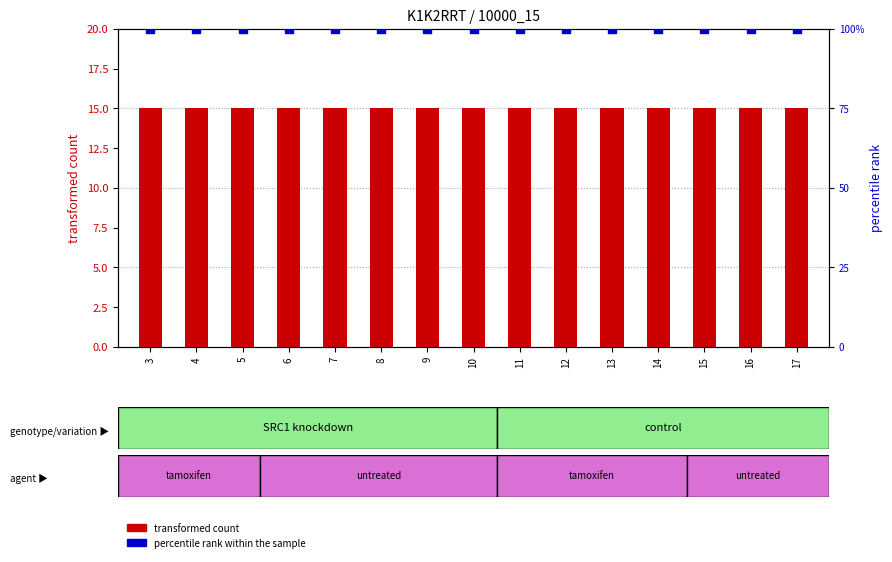

Which series has the largest Y range (max minus min)?

transformed count